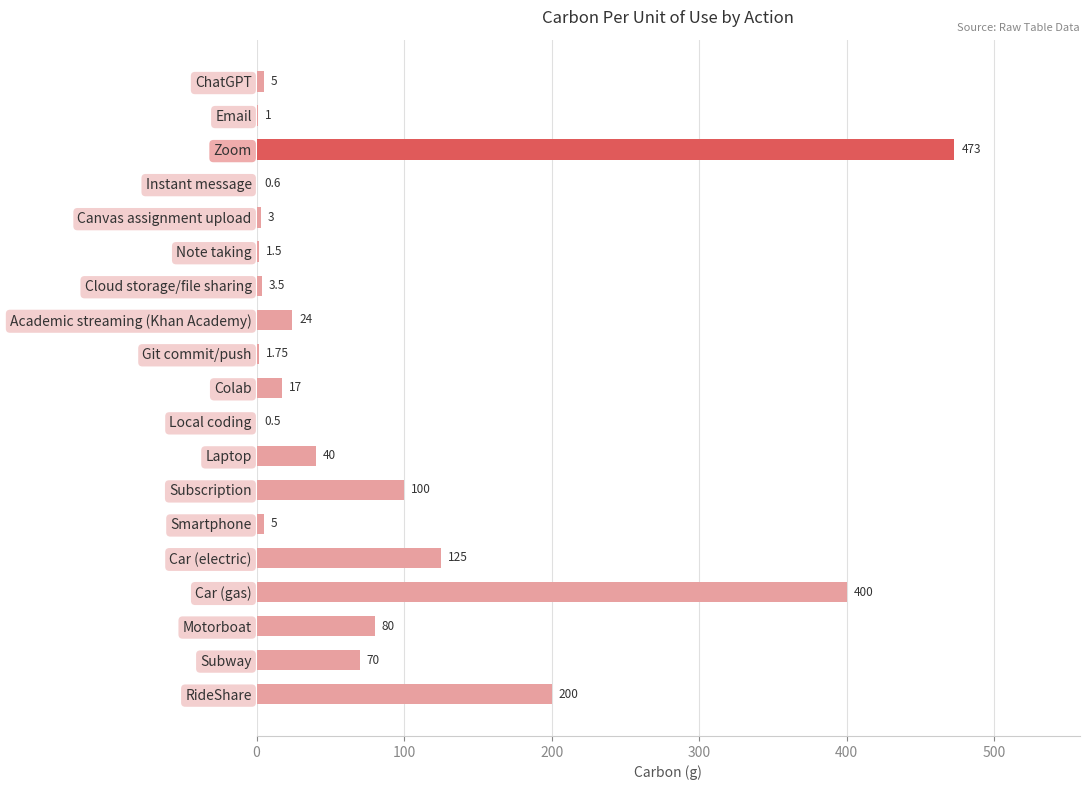

Which has a higher value, Cloud storage/file sharing or Instant message?

Cloud storage/file sharing